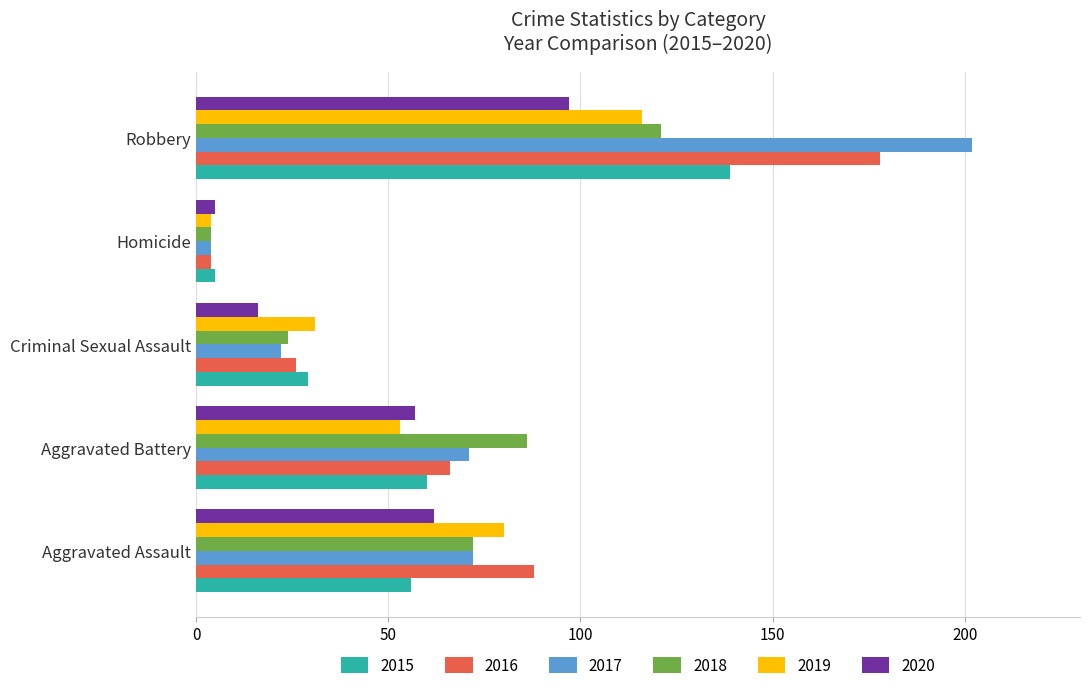

What is the spread (max minus min) of values at Aggravated Assault?

32